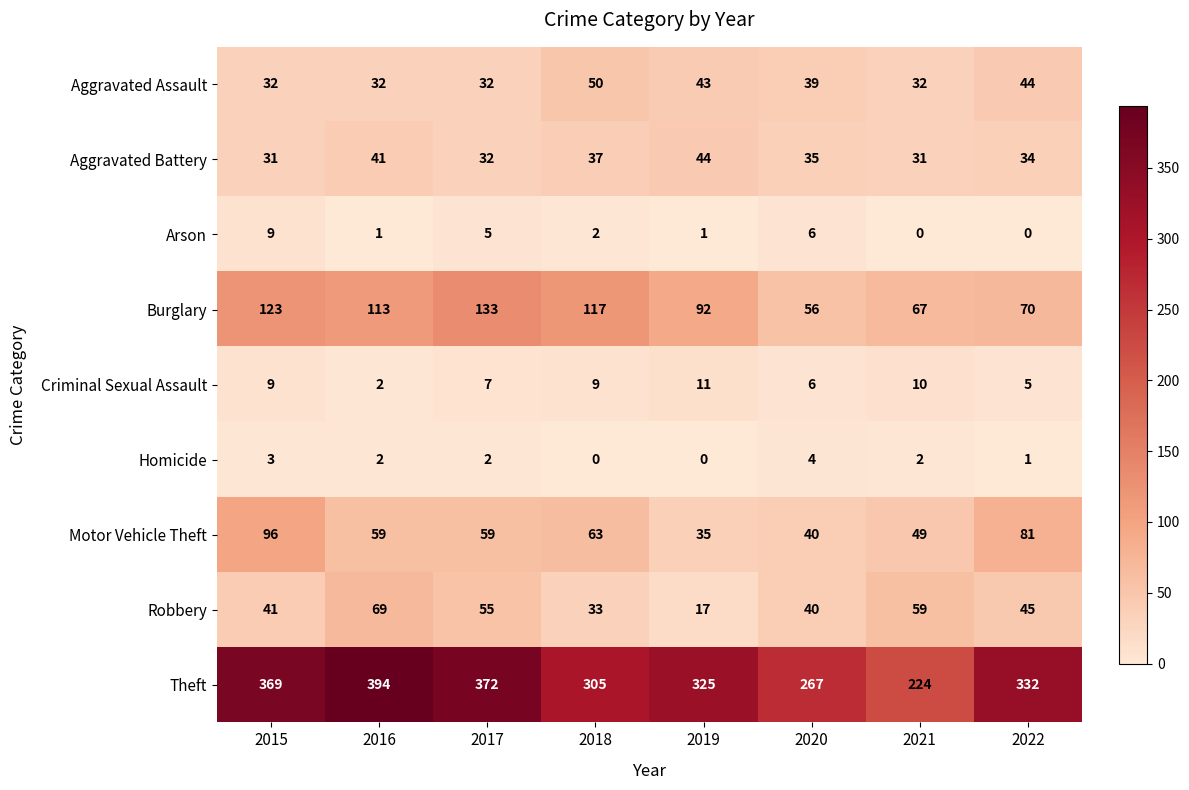

What is the difference between the Criminal Sexual Assault values at 2015 and 2016?

7